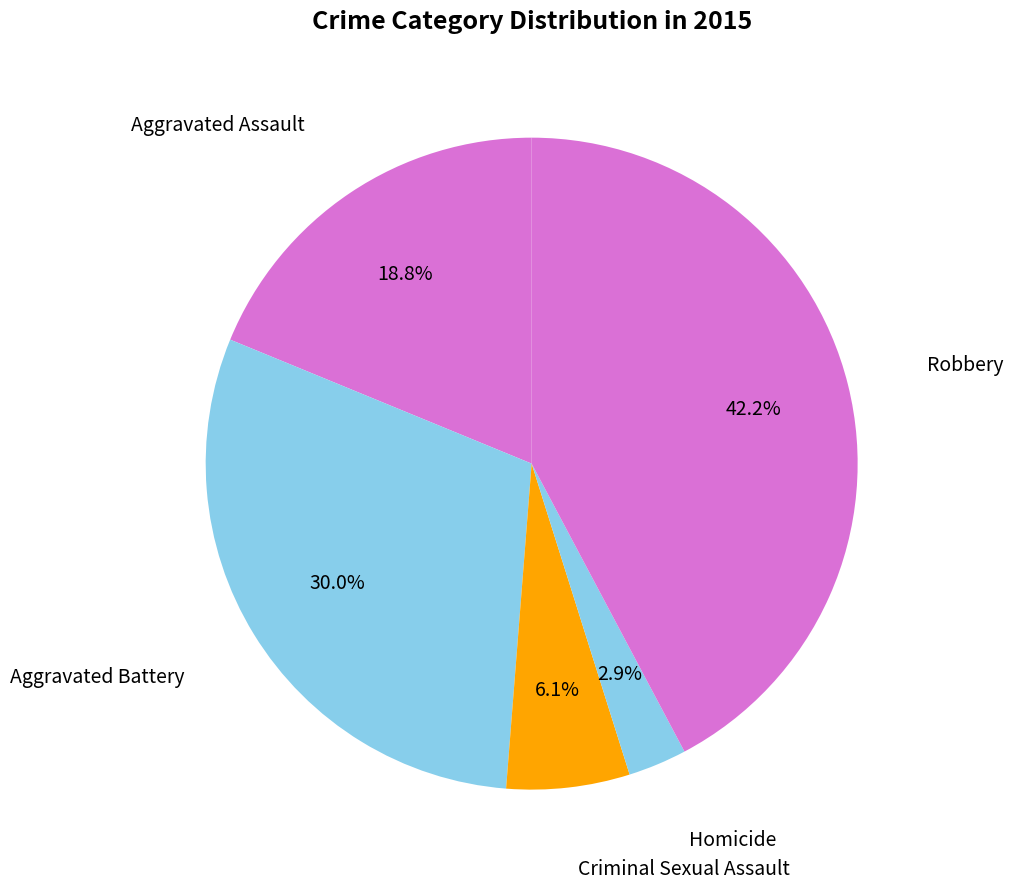

True or false: Criminal Sexual Assault accounts for 1% of the total.

False